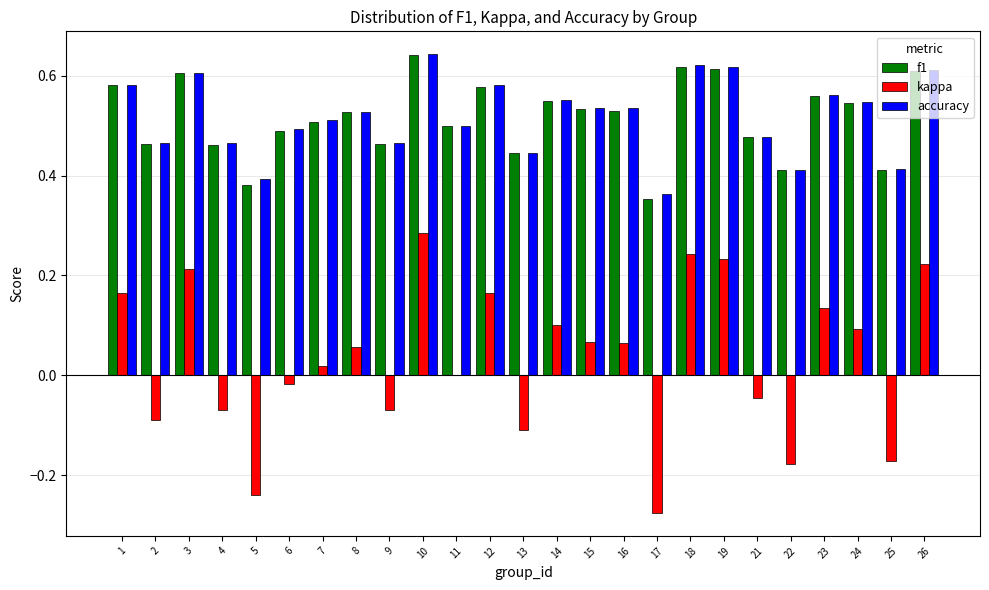

At which label does kappa reach its peak?

10